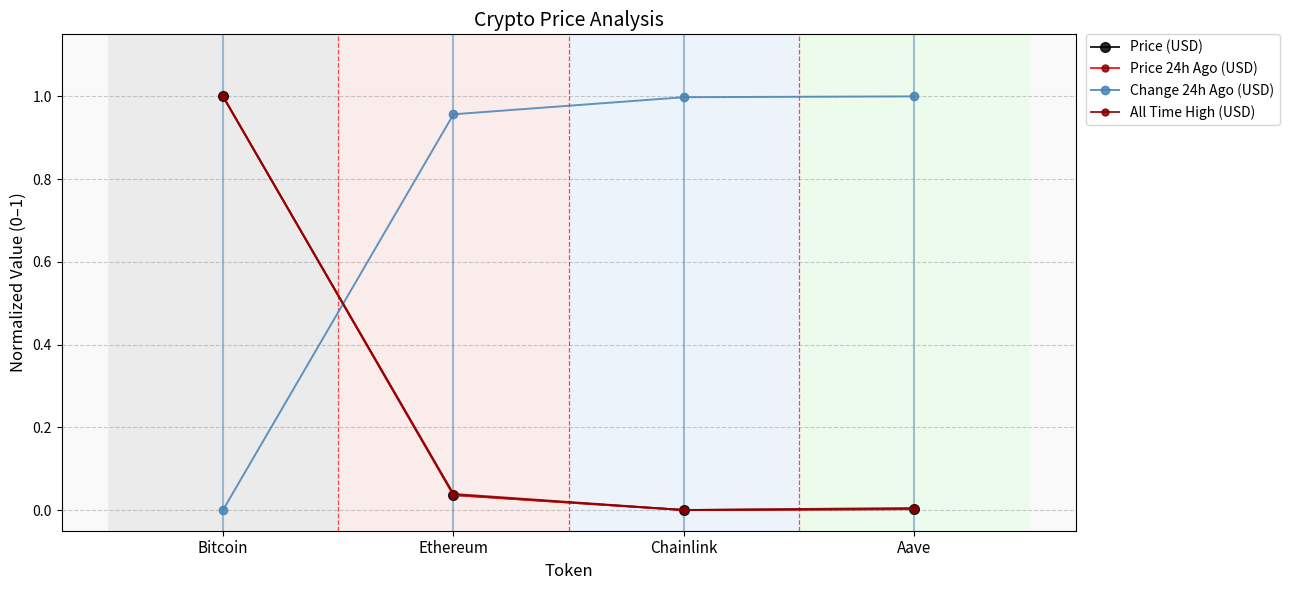

What is the difference between the highest and lowest values at Ethereum?

0.9